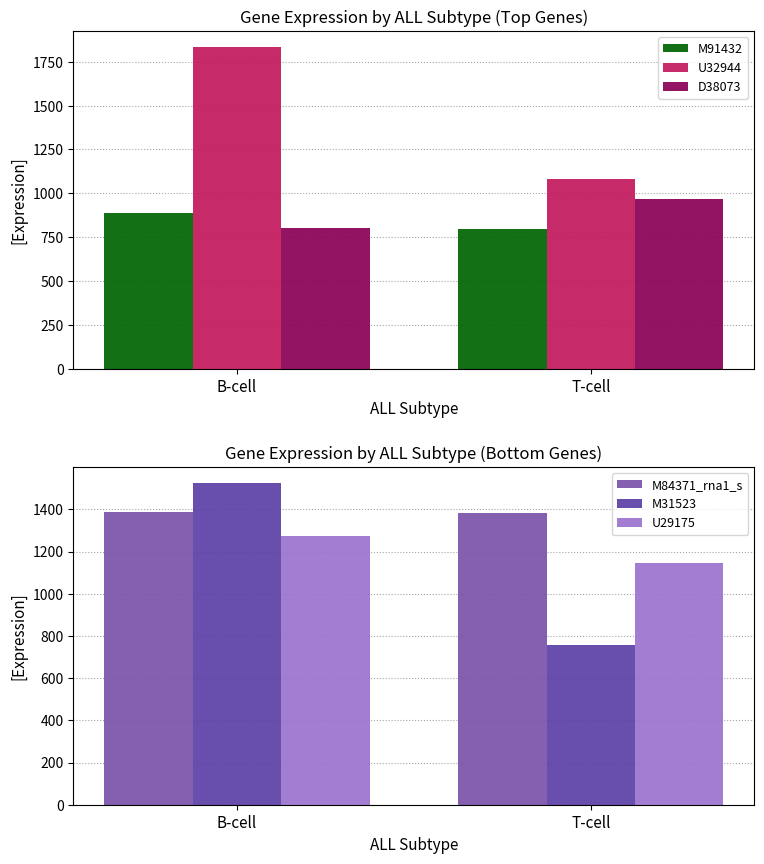

Between B-cell and T-cell, which is larger?

B-cell